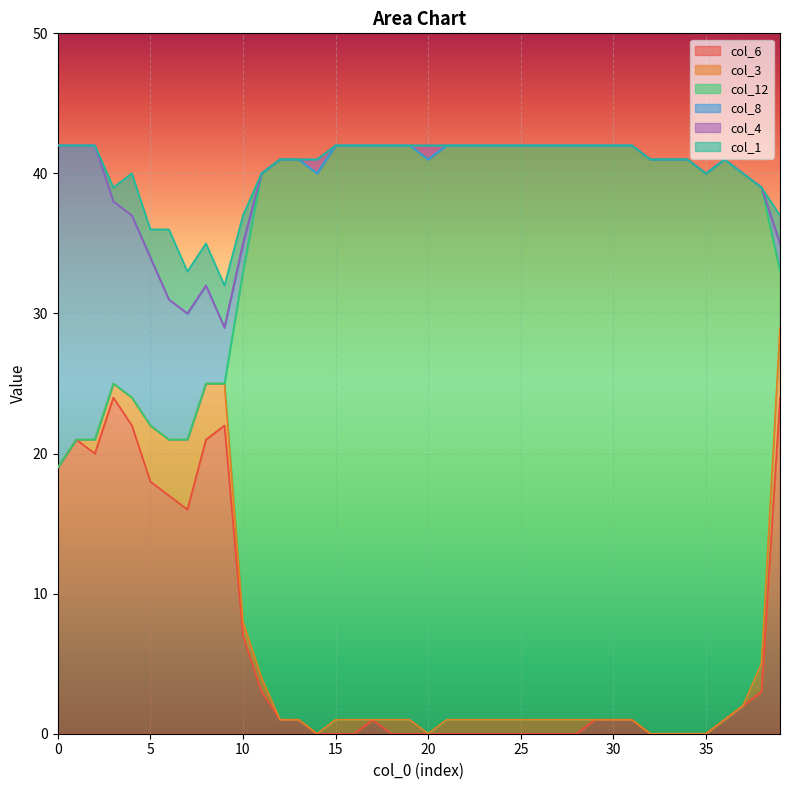

Reading left to right, what are all the values shown in this chart?

col_6: 0=19	1=21	2=20	3=24	4=22	5=18	6=17	7=16	8=21	9=22	10=7	11=3	12=1	13=1	14=0	15=0	16=0	17=1	18=0	19=0	20=0	21=0	22=0	23=0	24=0	25=0	26=0	27=0	28=0	29=1	30=1	31=1	32=0	33=0	34=0	35=0	36=1	37=2	38=3	39=24
col_3: 0=0	1=0	2=1	3=1	4=2	5=4	6=4	7=5	8=4	9=3	10=1	11=1	12=0	13=0	14=0	15=1	16=1	17=0	18=1	19=1	20=0	21=1	22=1	23=1	24=1	25=1	26=1	27=1	28=1	29=0	30=0	31=0	32=0	33=0	34=0	35=0	36=0	37=0	38=2	39=5
col_12: 0=0	1=0	2=0	3=0	4=0	5=0	6=0	7=0	8=0	9=0	10=25	11=36	12=40	13=40	14=40	15=41	16=41	17=41	18=41	19=41	20=41	21=41	22=41	23=41	24=41	25=41	26=41	27=41	28=41	29=41	30=41	31=41	32=41	33=41	34=41	35=40	36=40	37=38	38=34	39=4
col_8: 0=23	1=21	2=21	3=13	4=13	5=12	6=10	7=9	8=7	9=4	10=2	11=0	12=0	13=0	14=0	15=0	16=0	17=0	18=0	19=0	20=0	21=0	22=0	23=0	24=0	25=0	26=0	27=0	28=0	29=0	30=0	31=0	32=0	33=0	34=0	35=0	36=0	37=0	38=0	39=2
col_4: 0=0	1=0	2=0	3=0	4=0	5=0	6=0	7=0	8=0	9=0	10=0	11=0	12=0	13=0	14=1	15=0	16=0	17=0	18=0	19=0	20=1	21=0	22=0	23=0	24=0	25=0	26=0	27=0	28=0	29=0	30=0	31=0	32=0	33=0	34=0	35=0	36=0	37=0	38=0	39=0
col_1: 0=0	1=0	2=0	3=1	4=3	5=2	6=5	7=3	8=3	9=3	10=2	11=0	12=0	13=0	14=0	15=0	16=0	17=0	18=0	19=0	20=0	21=0	22=0	23=0	24=0	25=0	26=0	27=0	28=0	29=0	30=0	31=0	32=0	33=0	34=0	35=0	36=0	37=0	38=0	39=2